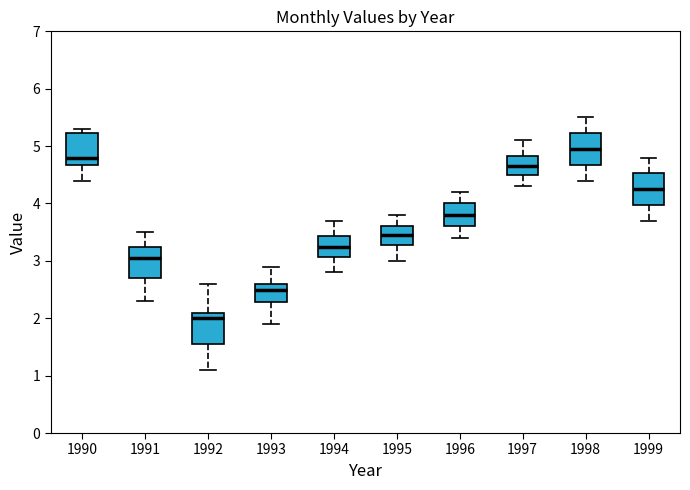

Reading left to right, read every box against the y-axis: the position of its median line, the range the box covers, and the ends of its whiskers. The values are not printed on the chart, so give them approximately, as read against the axis.

1990: median 4.8, box 4.7 to 5.2, whiskers 4.4 to 5.3
1991: median 3.1, box 2.7 to 3.3, whiskers 2.3 to 3.5
1992: median 2.0, box 1.6 to 2.1, whiskers 1.1 to 2.6
1993: median 2.5, box 2.3 to 2.6, whiskers 1.9 to 2.9
1994: median 3.3, box 3.1 to 3.4, whiskers 2.8 to 3.7
1995: median 3.5, box 3.3 to 3.6, whiskers 3.0 to 3.8
1996: median 3.8, box 3.6 to 4.0, whiskers 3.4 to 4.2
1997: median 4.7, box 4.5 to 4.8, whiskers 4.3 to 5.1
1998: median 5.0, box 4.7 to 5.2, whiskers 4.4 to 5.5
1999: median 4.3, box 4.0 to 4.5, whiskers 3.7 to 4.8